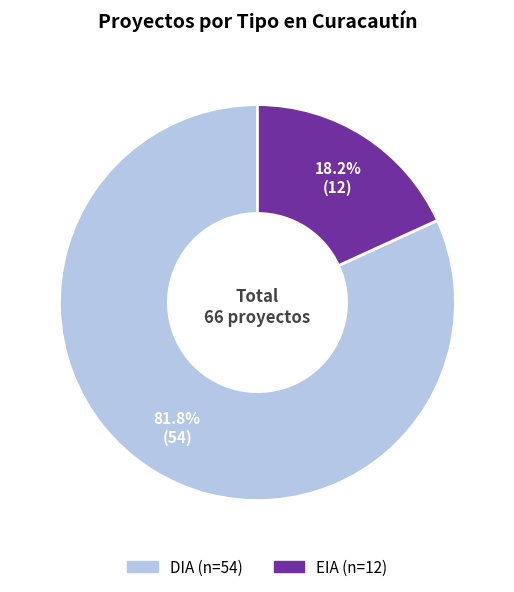

To the nearest percent, what percentage of the pie is EIA?

18%